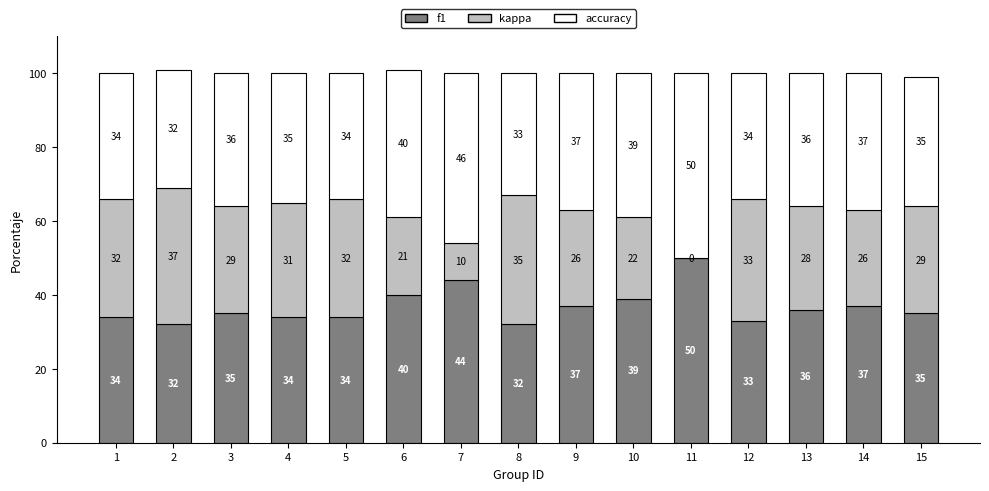

True or false: f1 has a value of 44 at 5.

False